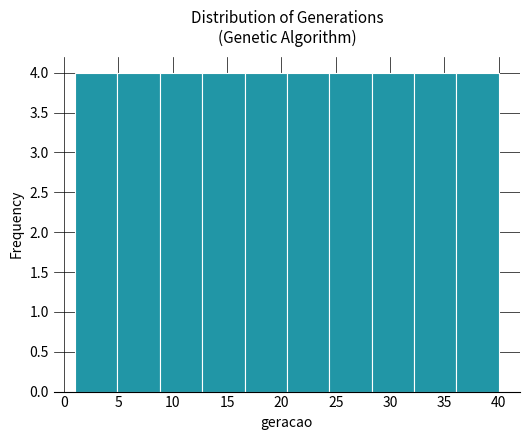

Reading left to right, list every bar in this chart as the range it spans on the x-axis followed by its height. Neither the bar edges nor the heights are printed on the chart, so give them approximately, as read against the axes.

1.0 to 4.9: 4
4.9 to 8.8: 4
8.8 to 12.7: 4
12.7 to 16.6: 4
16.6 to 20.5: 4
20.5 to 24.4: 4
24.4 to 28.3: 4
28.3 to 32.2: 4
32.2 to 36.1: 4
36.1 to 40.0: 4